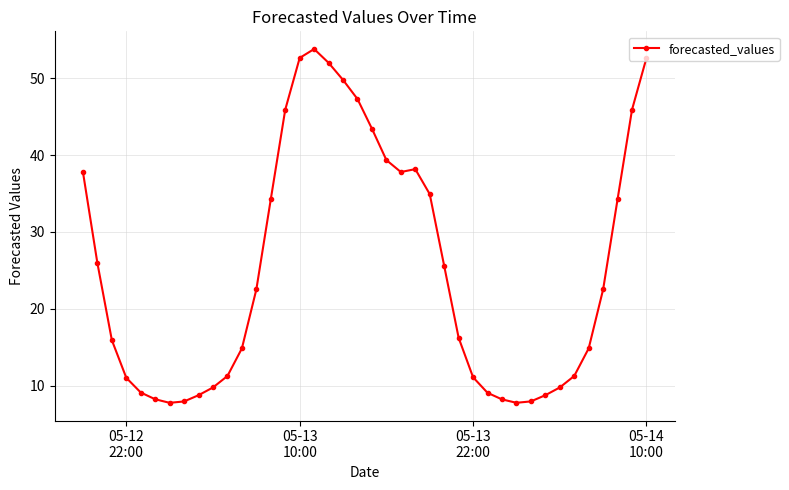

What is the value of the 40th point from the left?

52.6